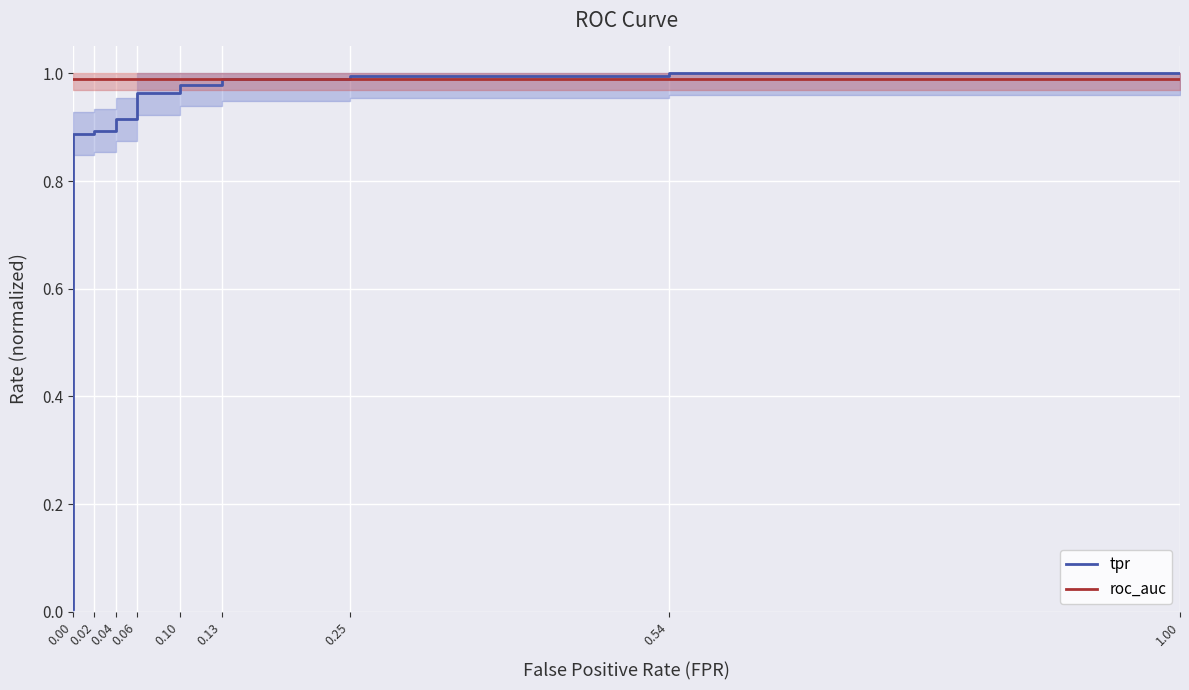

Which series ends up on top after the final intersection of tpr and roc_auc?

tpr